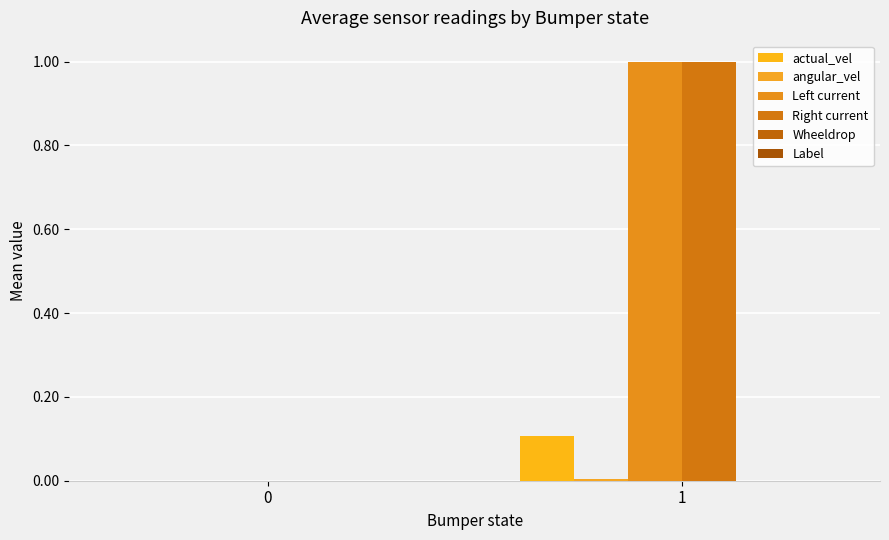

Does the chart contain stacked bars?

No